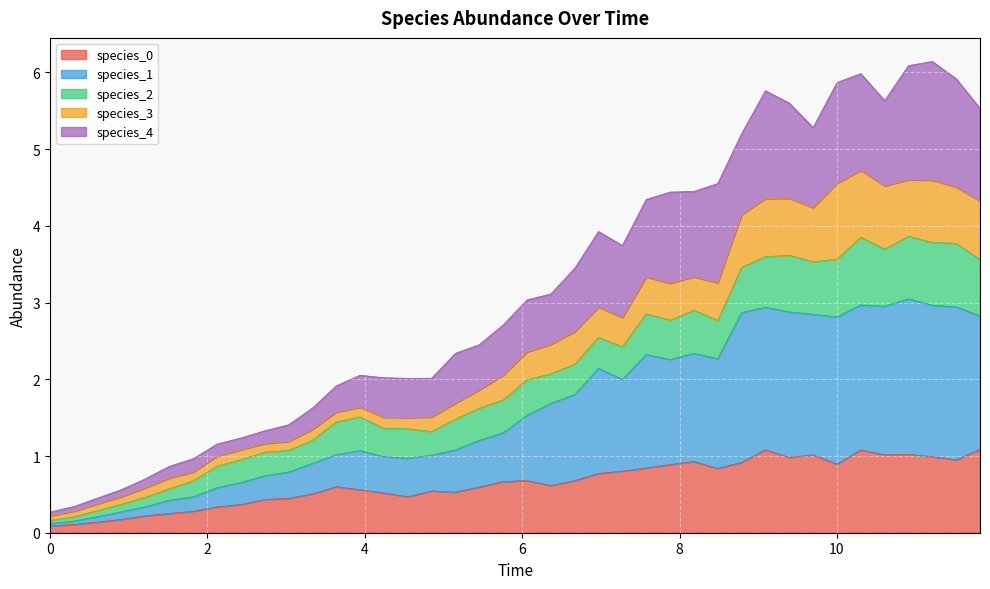

What is the difference between the species_0 values at 7.575757575757576 and 1.2121212121212122?

0.6